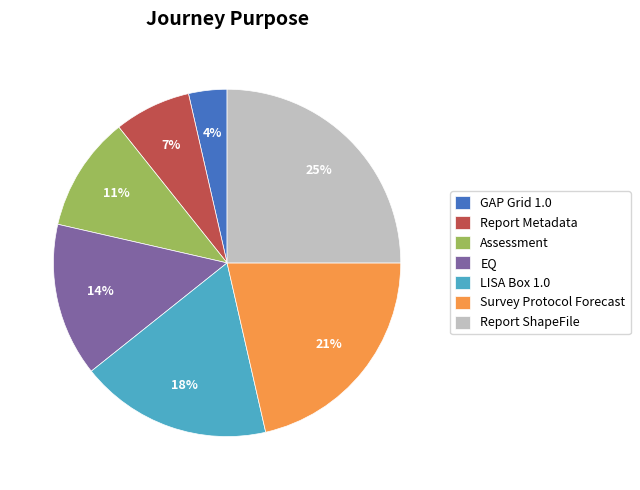

Do LISA Box 1.0 and Report ShapeFile together represent more than half of the pie?

No